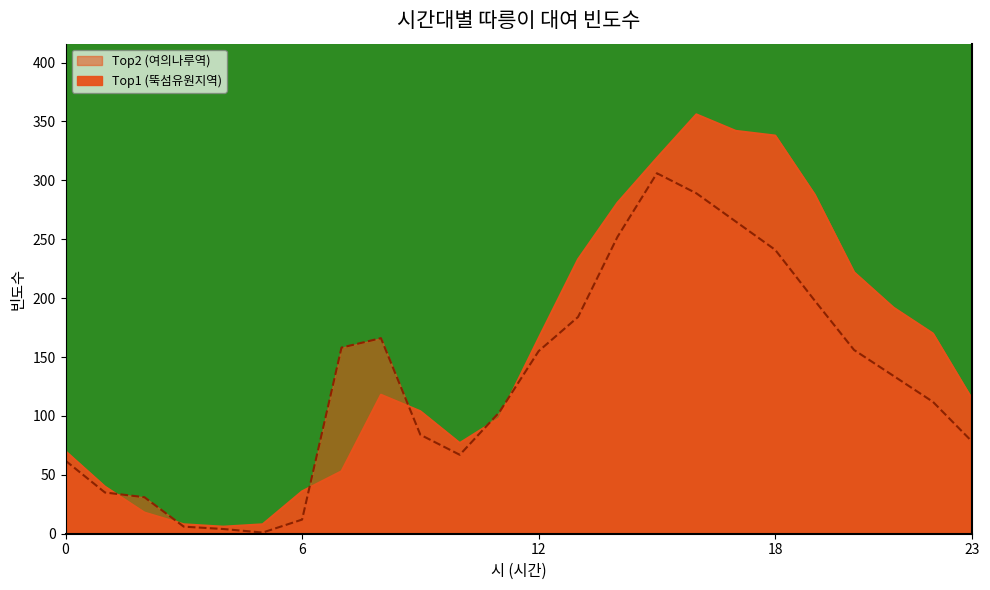

At which category does the chart reach its peak across all series?

16